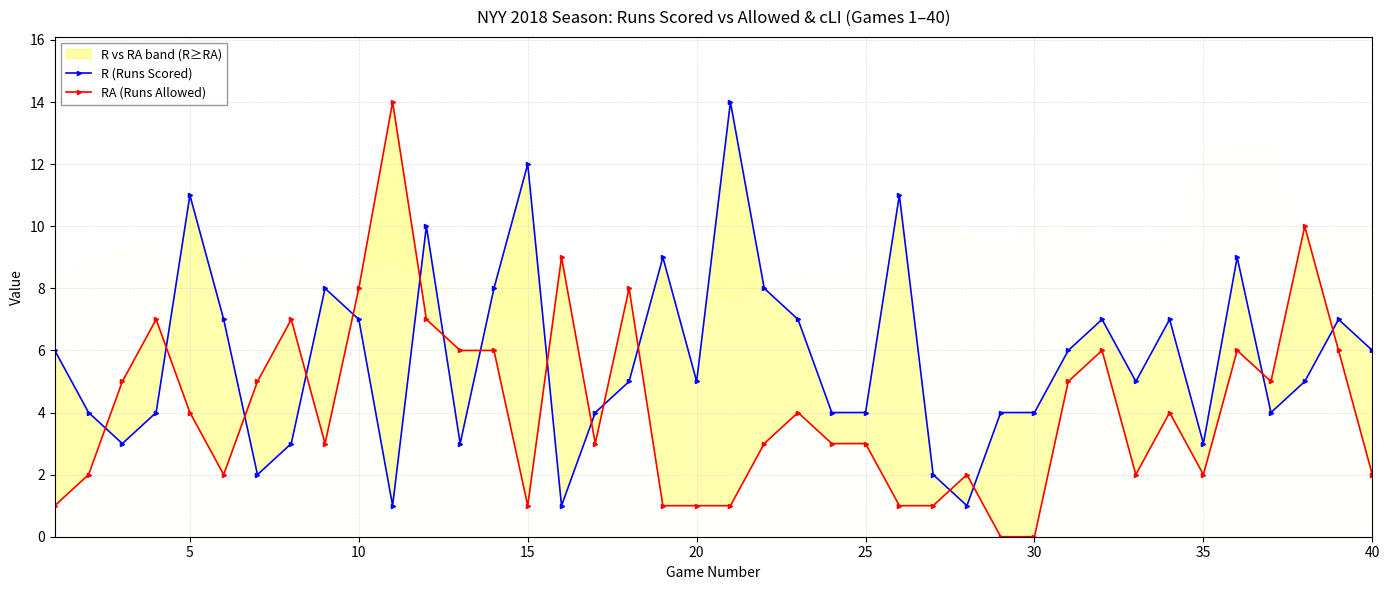

What is the greatest value displayed?

14